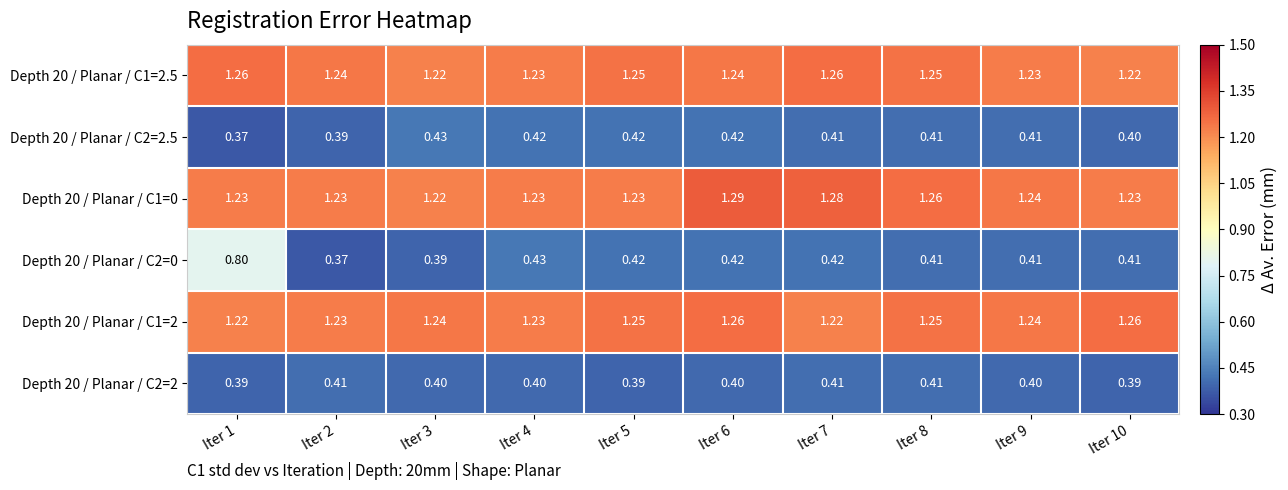

Which series has the largest total across all categories?

Depth 20 / Planar / C1=0